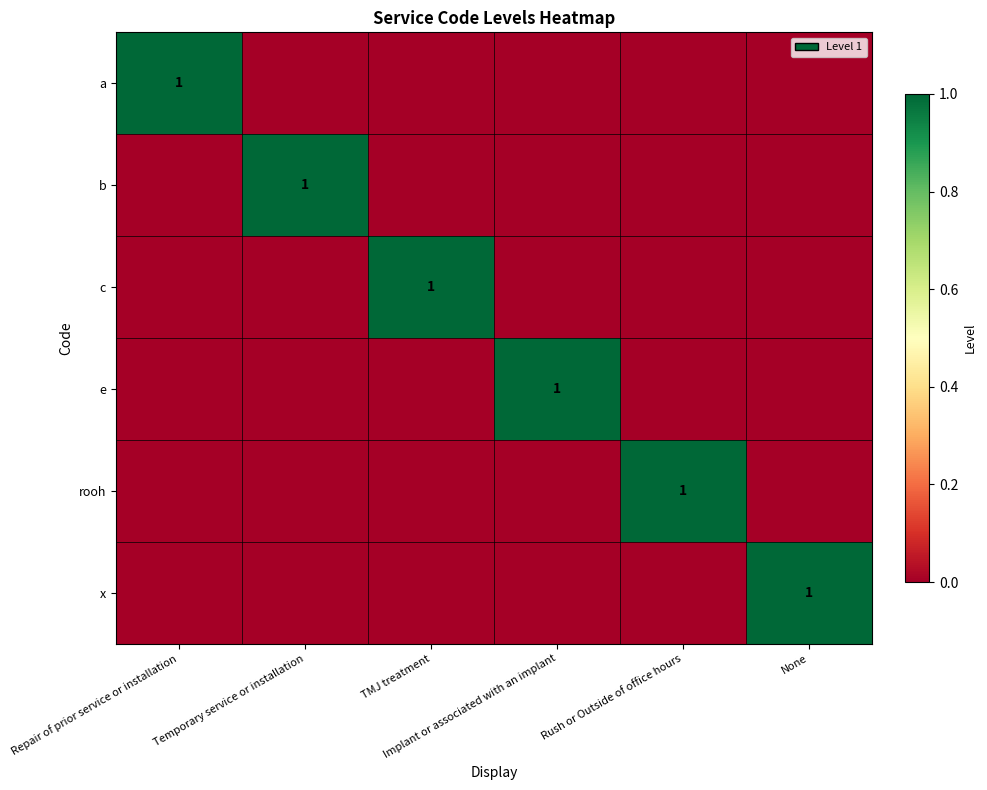

At Rush or Outside of office hours, list the series in order from largest to smallest.

rooh, a, b, c, e, x